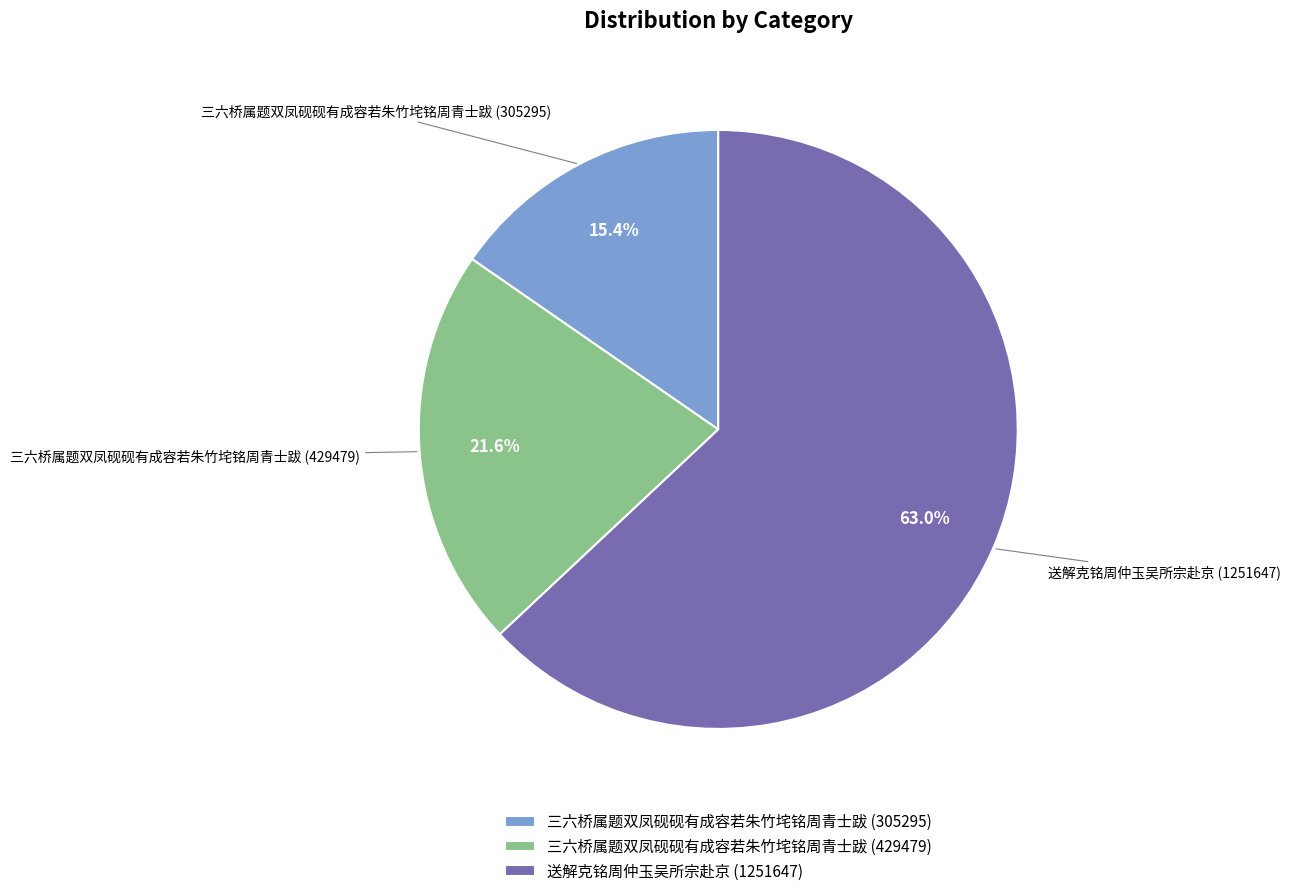

Rank the categories by value from highest to lowest.

送解克铭周仲玉吴所宗赴京 (1251647), 三六桥属题双凤砚砚有成容若朱竹垞铭周青士跋 (429479), 三六桥属题双凤砚砚有成容若朱竹垞铭周青士跋 (305295)